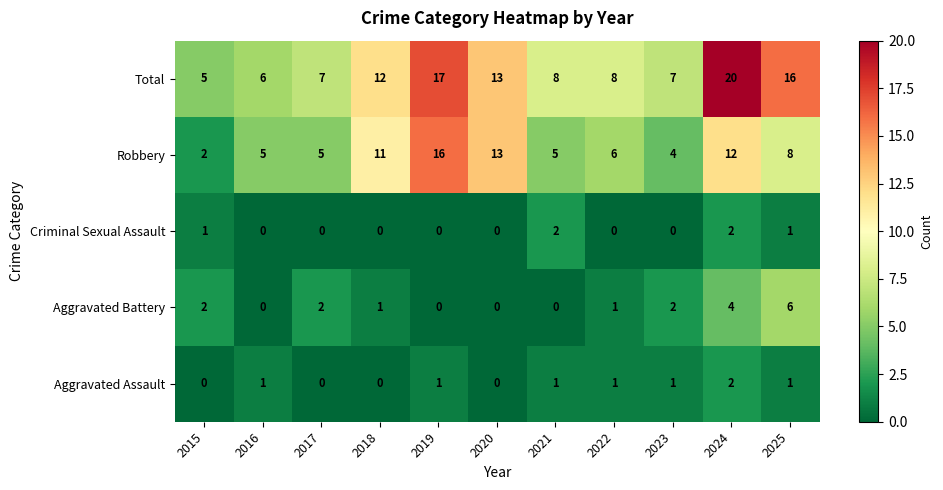

What is the greatest value displayed?

20